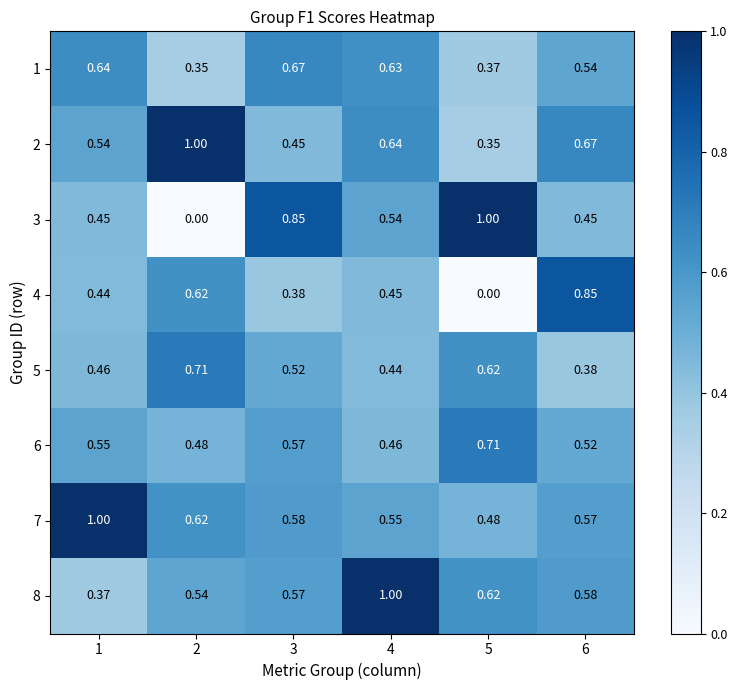

Is the value of 3 at 2 greater than the value of 4 at 1?

No